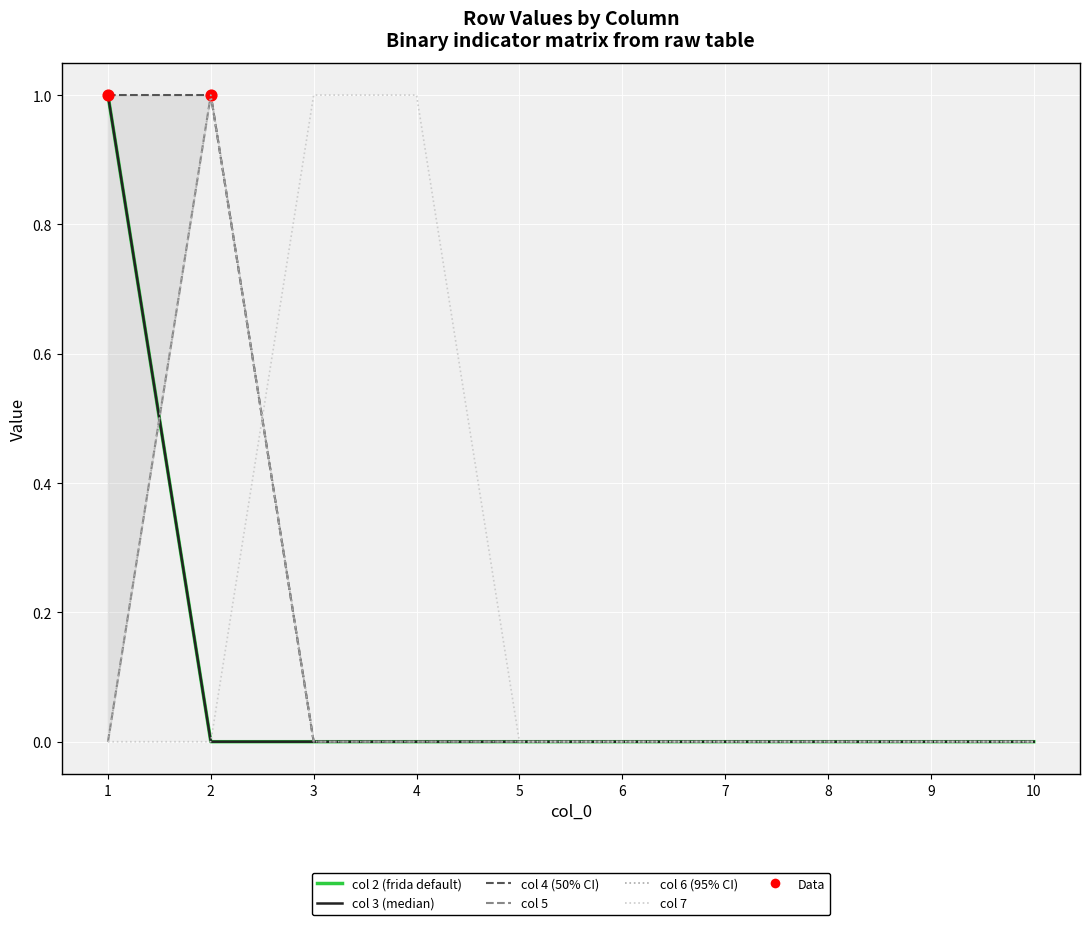

What are all the series names shown in the legend?

2, 3, 4, 5, 6, 7